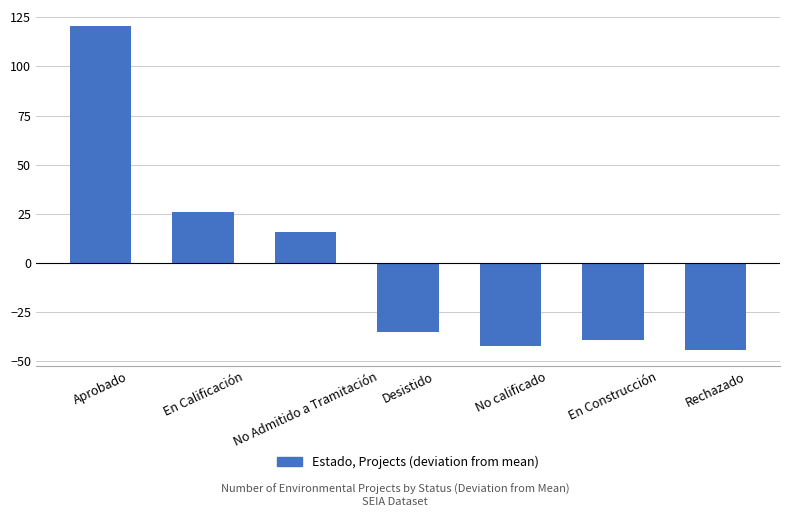

The chart shows a value of -16.4 at Desistido. True or false?

False